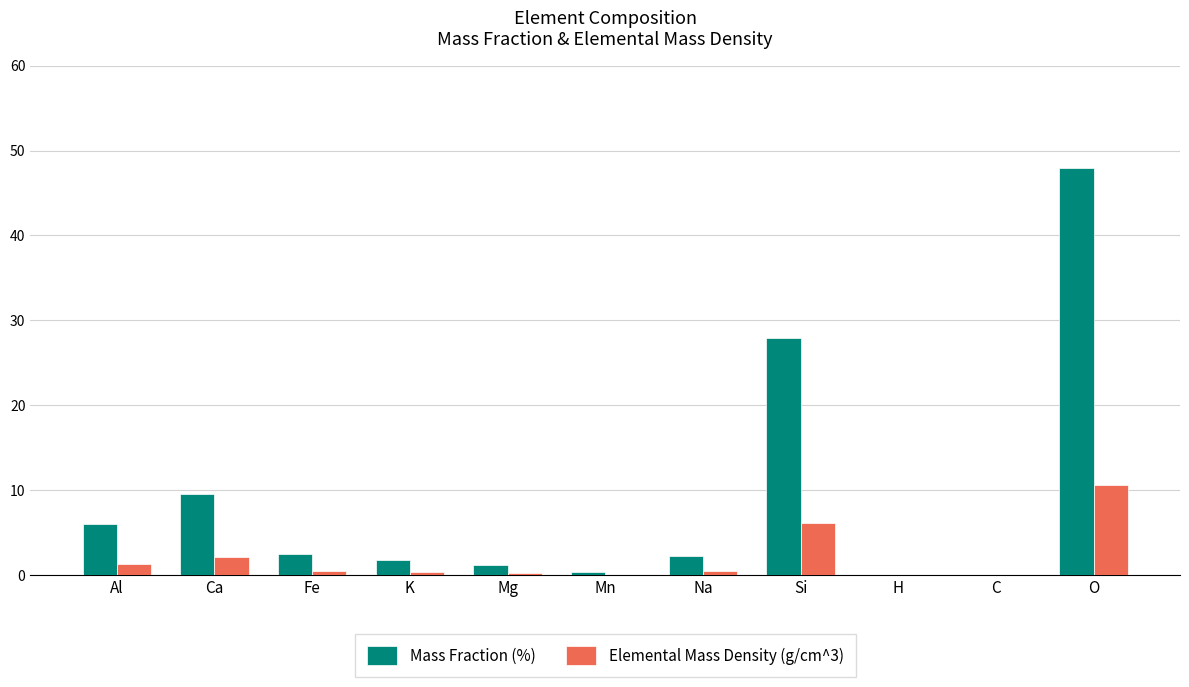

Is the value of Mass Fraction (%) at Ca greater than the value of Elemental Mass Density (g/cm^3) at Al?

Yes